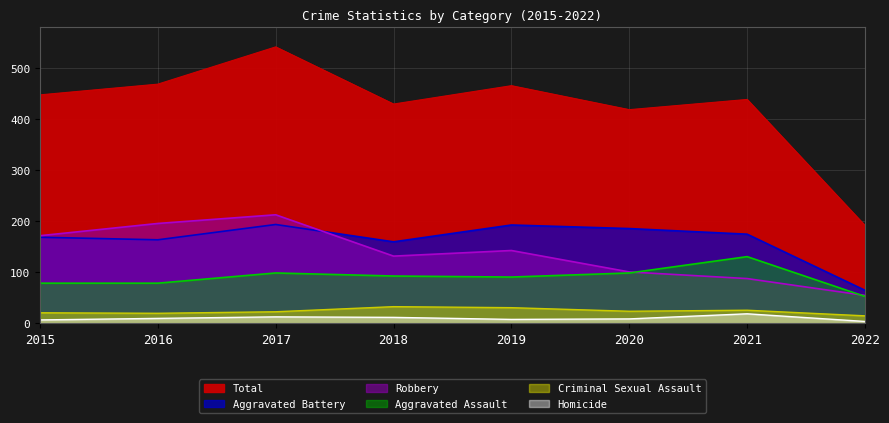

At which label is Homicide closest to 11?

2016